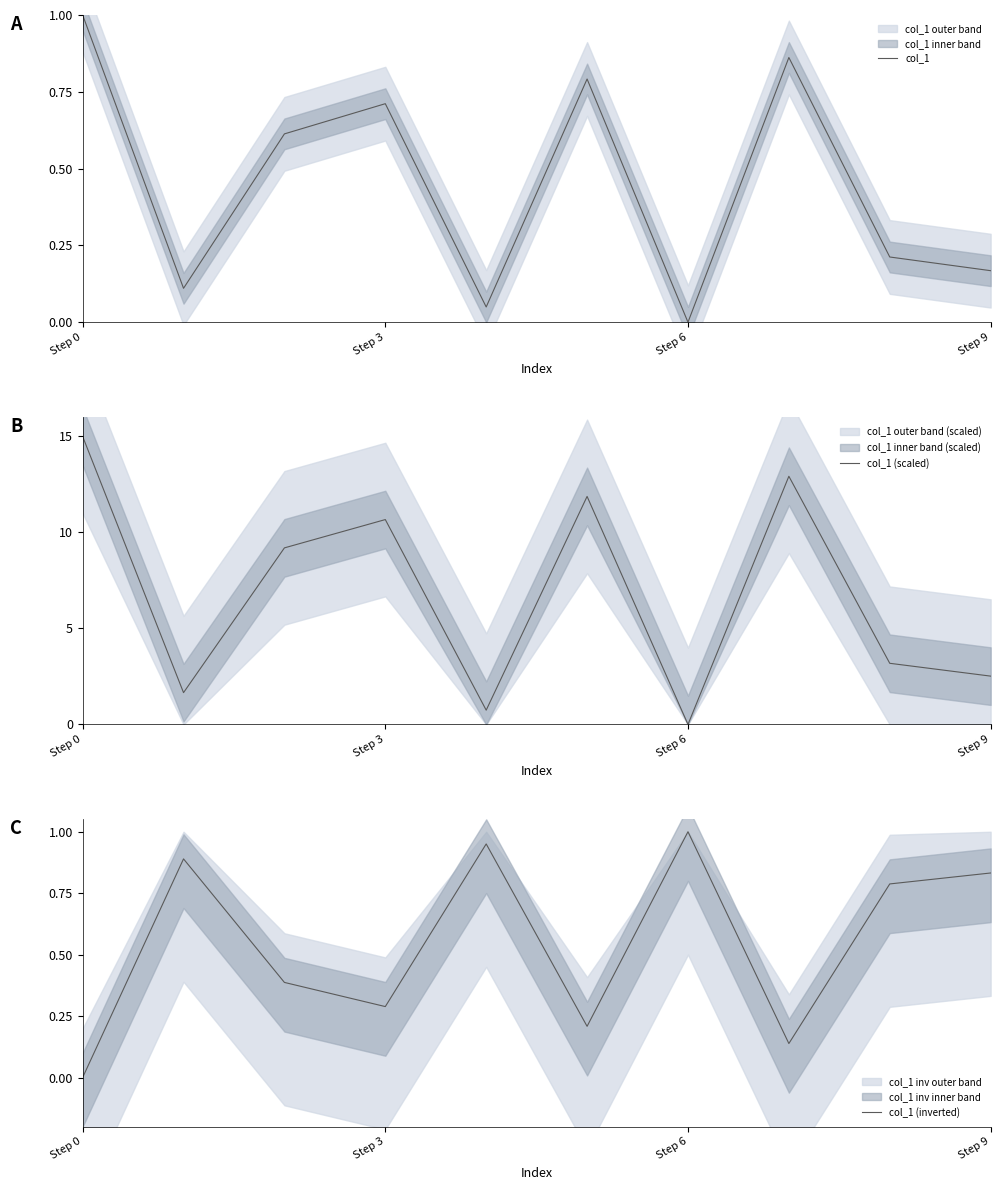

What is the maximum value for col_1?

1.0